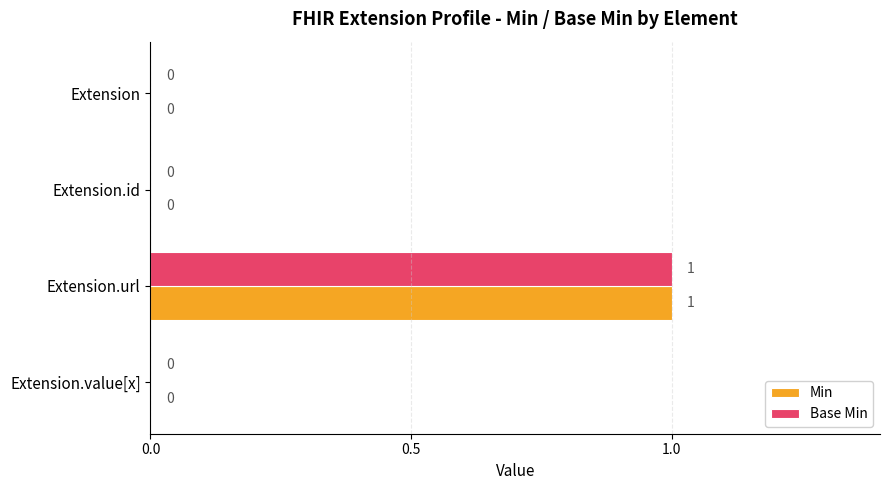

At which label does Base Min reach its peak?

Extension.url